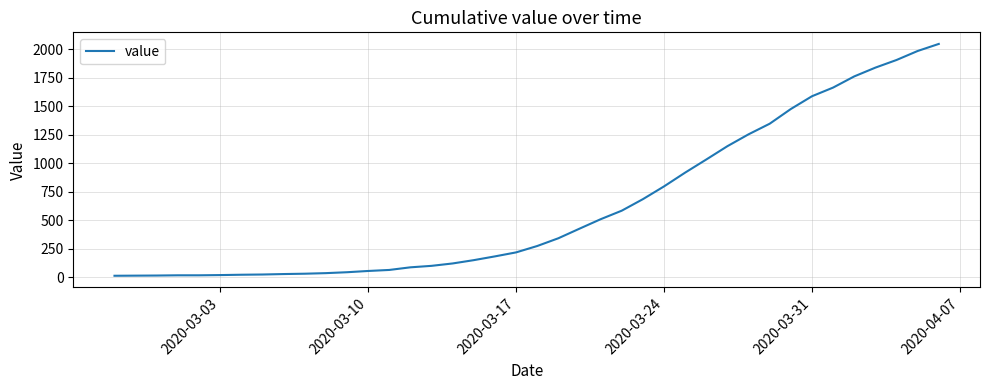

What is the difference between the maximum and minimum values?

2034